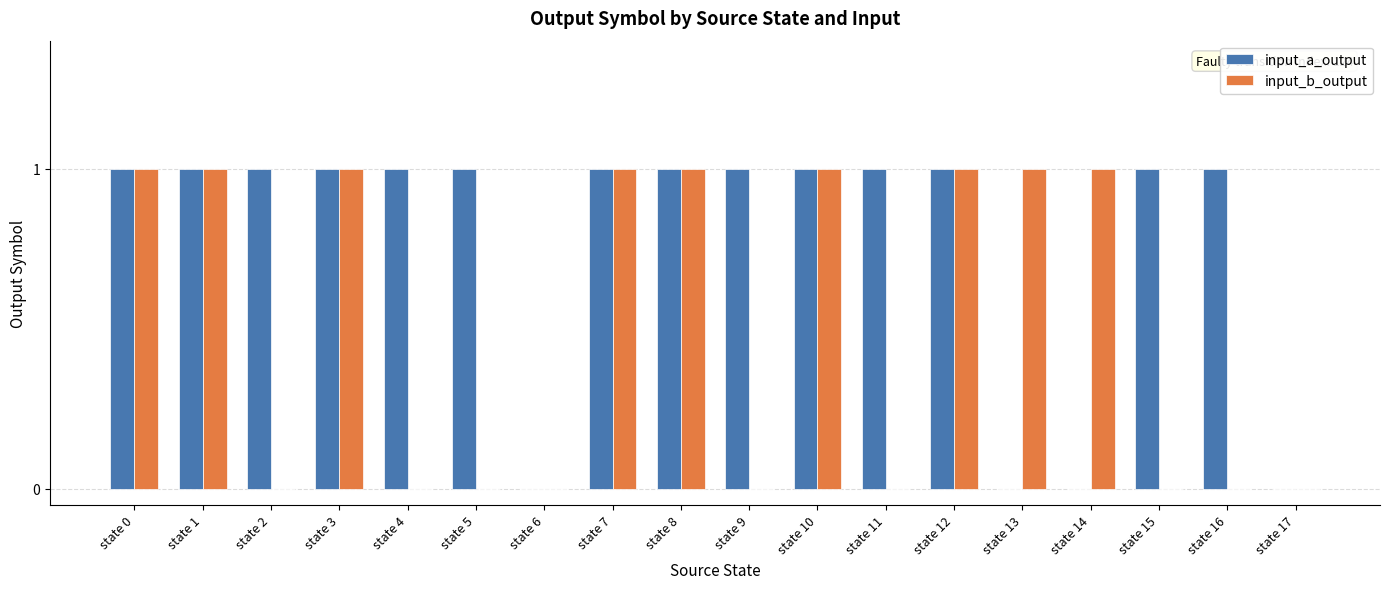

True or false: input_b_output has a value of 0 at state 4.

True